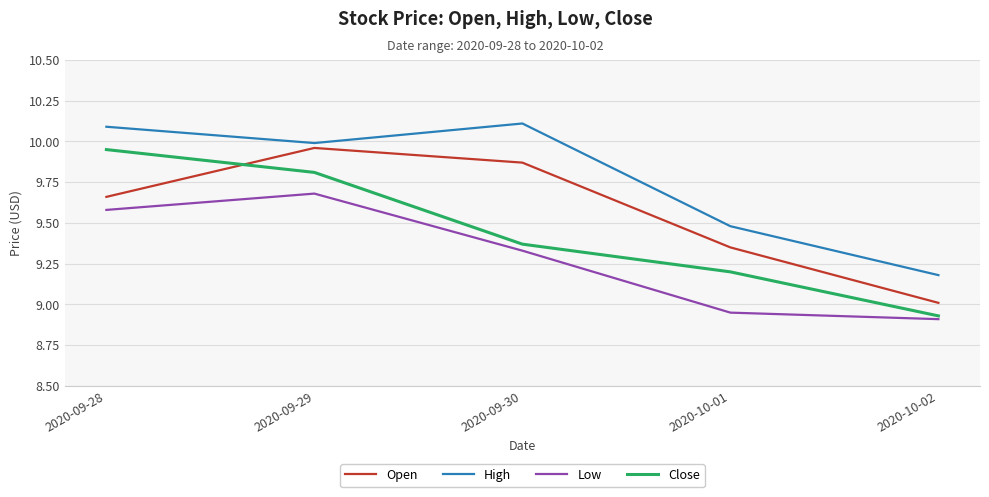

What is the difference between the Close values at 2020-09-28 and 2020-09-29?

0.1